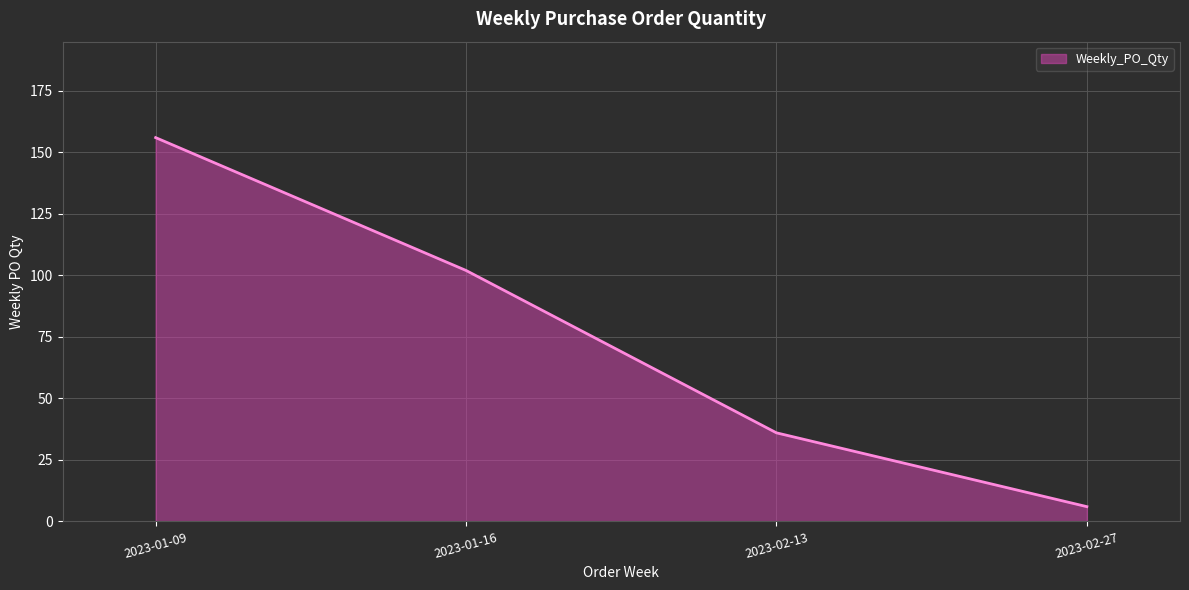

List the labels in order of value, largest first.

2023-01-09, 2023-01-16, 2023-02-13, 2023-02-27